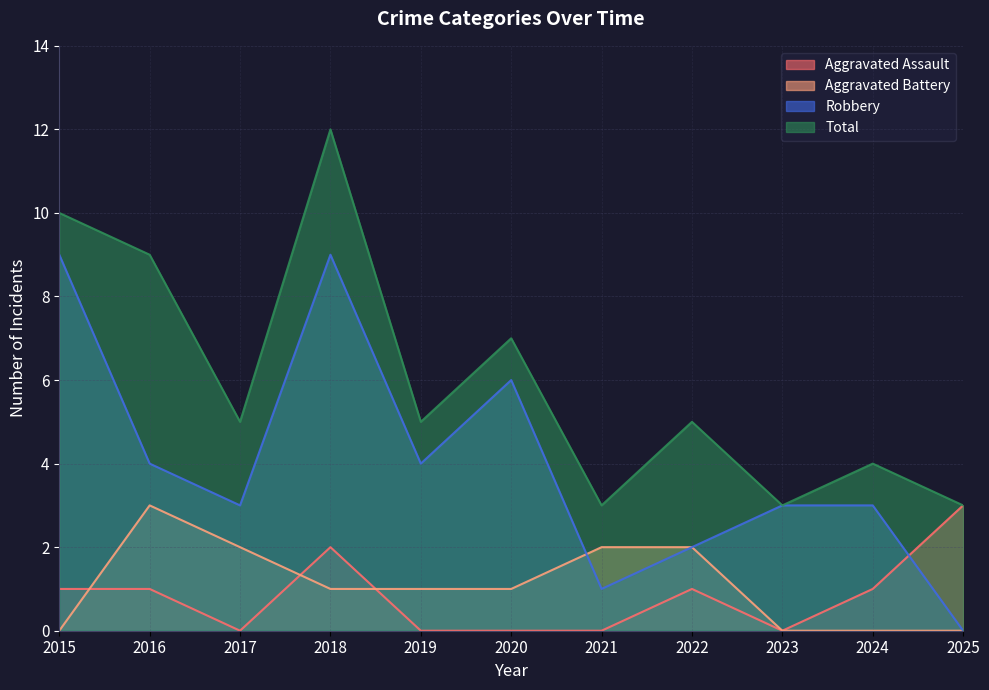

What is the average value of the Robbery series?

4